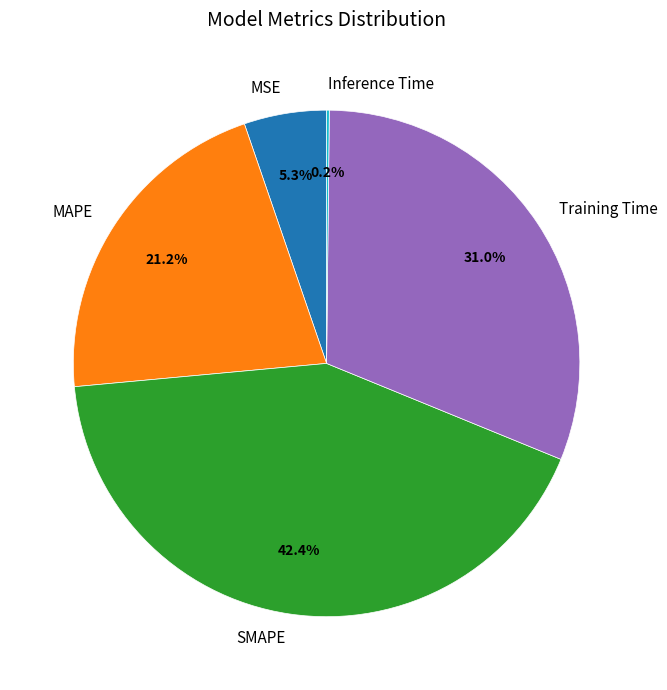

To the nearest percent, what portion does MAPE represent?

21%